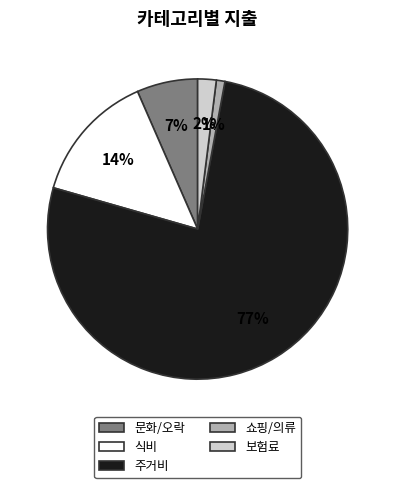

Which category accounts for the majority?

주거비